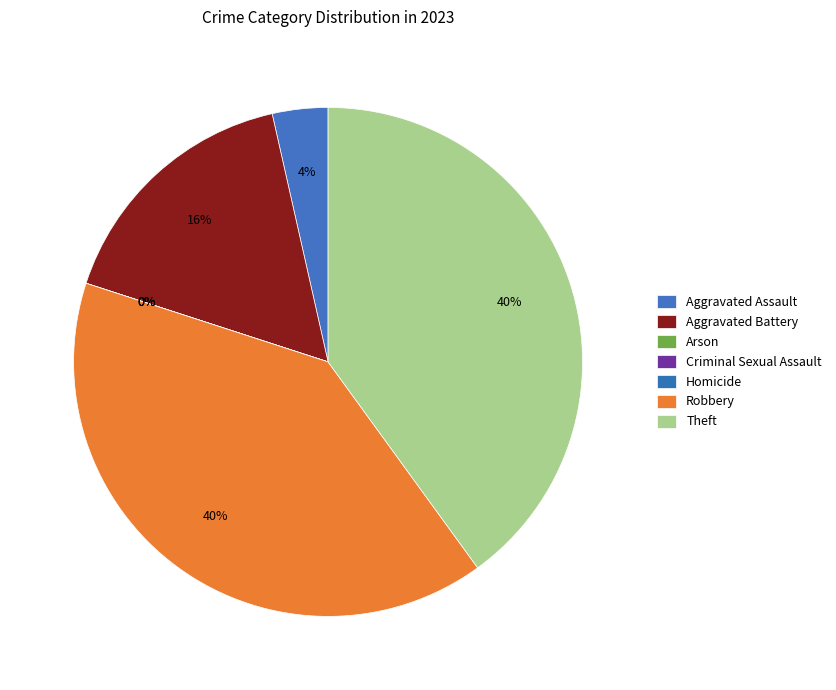

Is there a majority slice in this chart?

No